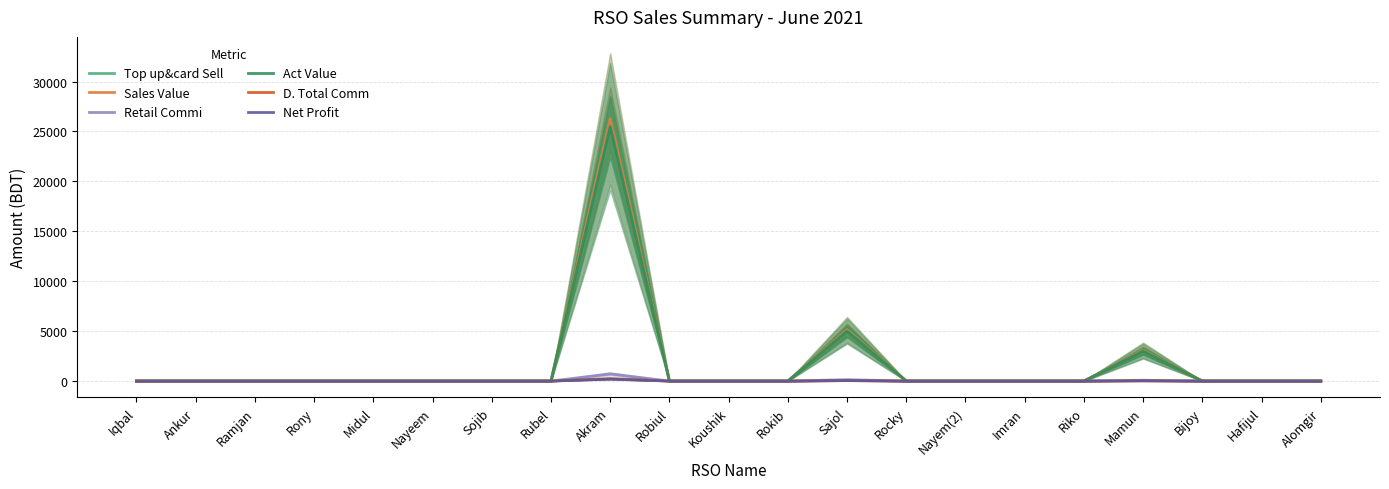

Which series has the widest spread of values?

Top up&card Sell